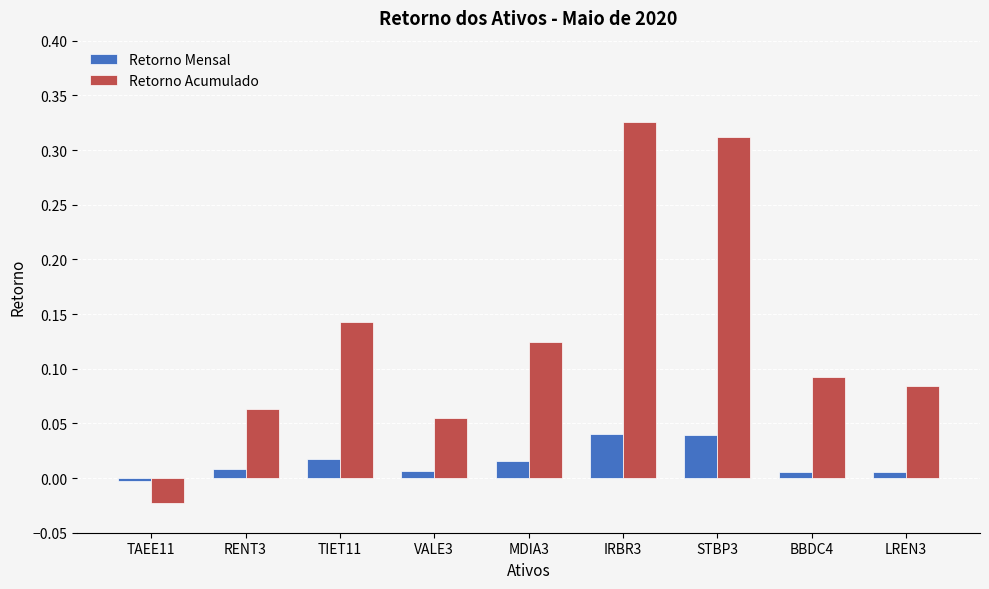

Which series has the largest range (max minus min)?

Retorno Acumulado